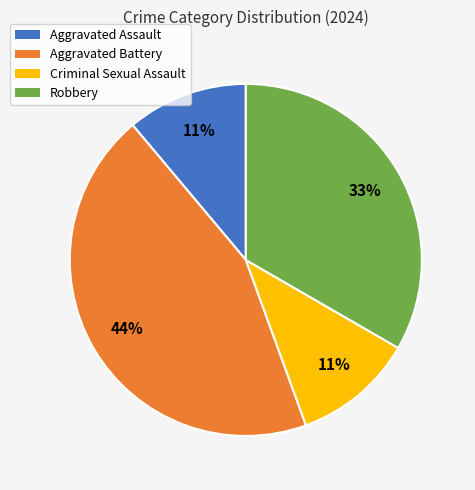

Does Aggravated Assault account for over 50% of the chart?

No